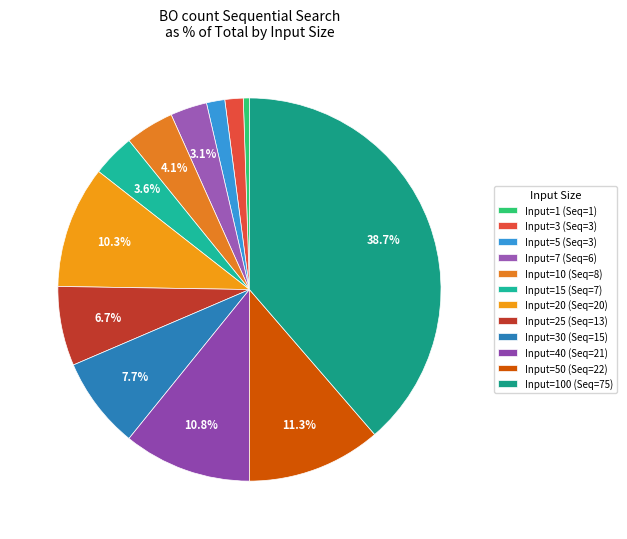

What is the largest slice in the pie chart?

Input=100 (Seq=75)